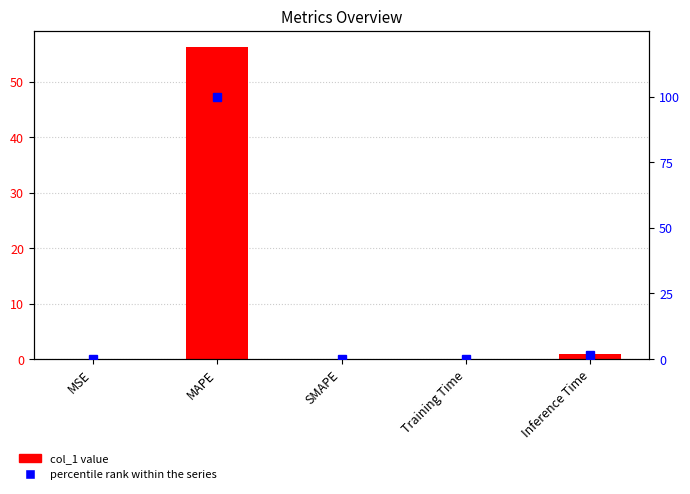

Is the value of percentile rank within the series at Inference Time greater than the value of col_1 value at MSE?

Yes